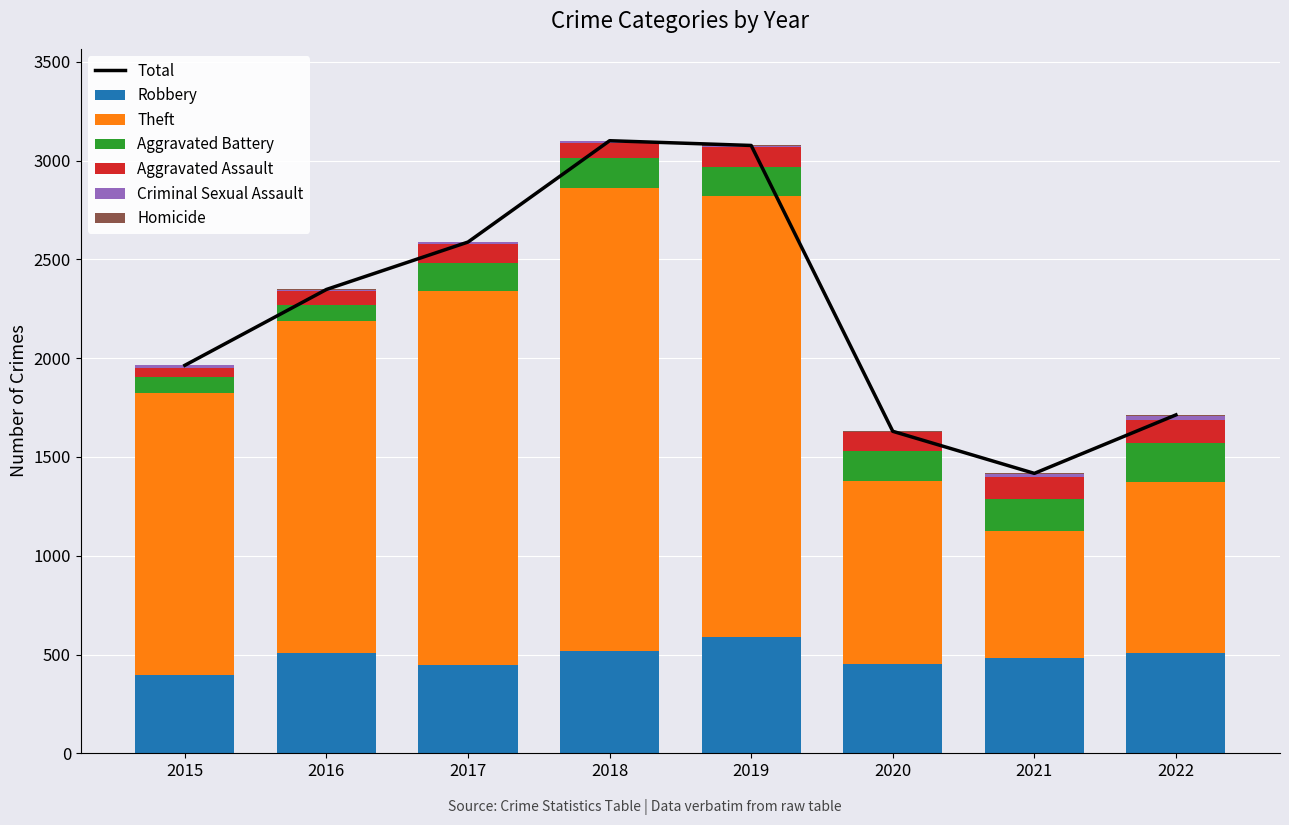

Between 2016 and 2017, which series saw the biggest shift?

Theft